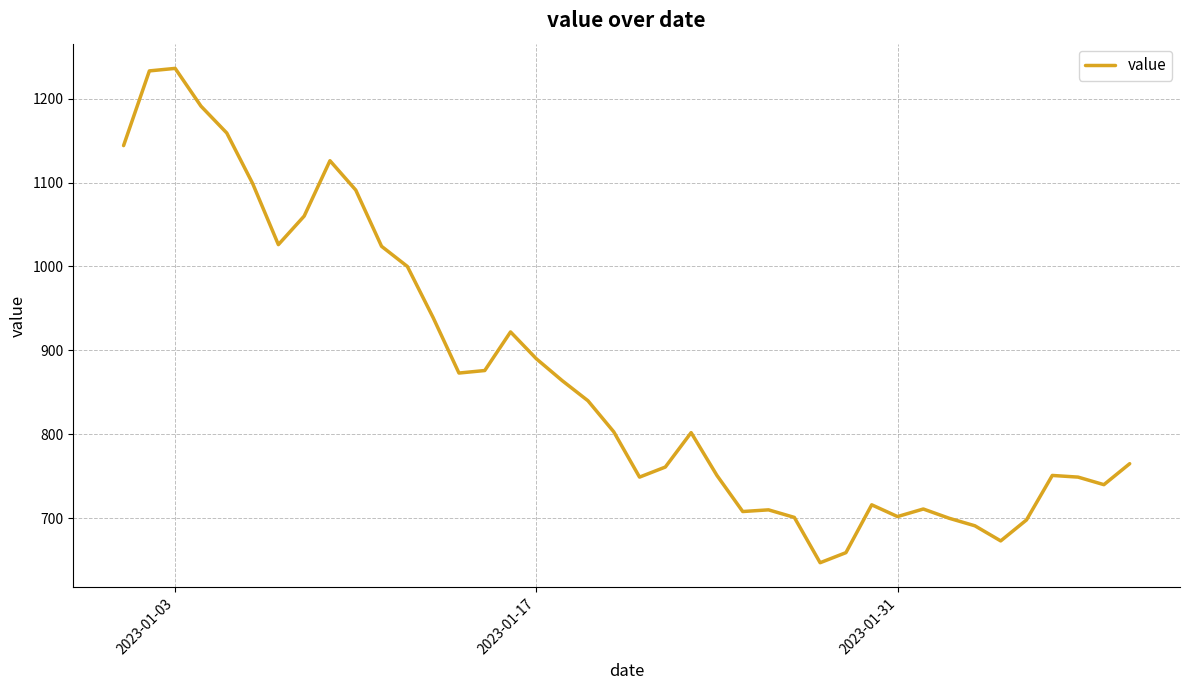

What is the minimum value shown in the chart?

647